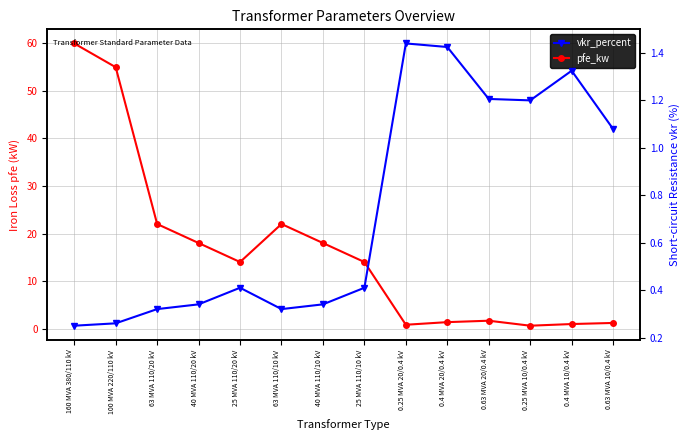

What is the smallest value displayed?

0.2